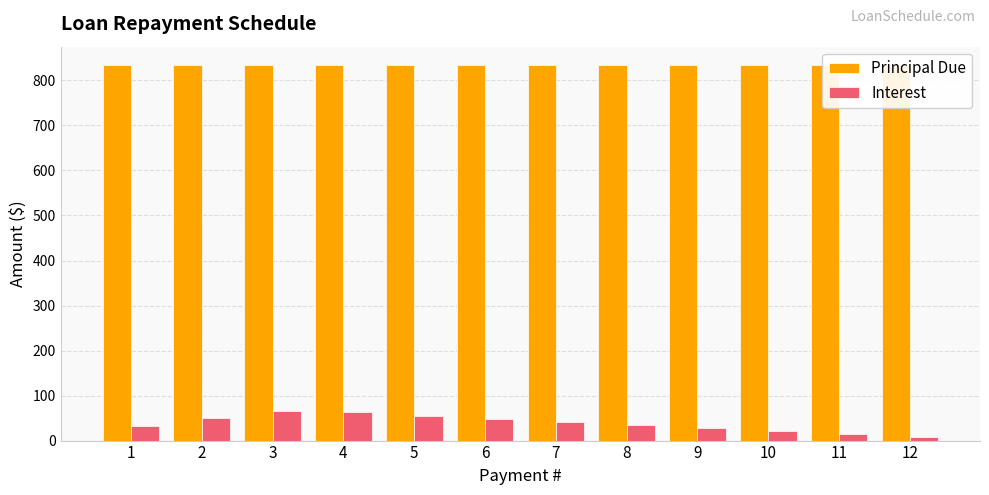

How many Principal Due values are between 833 and 834?

12